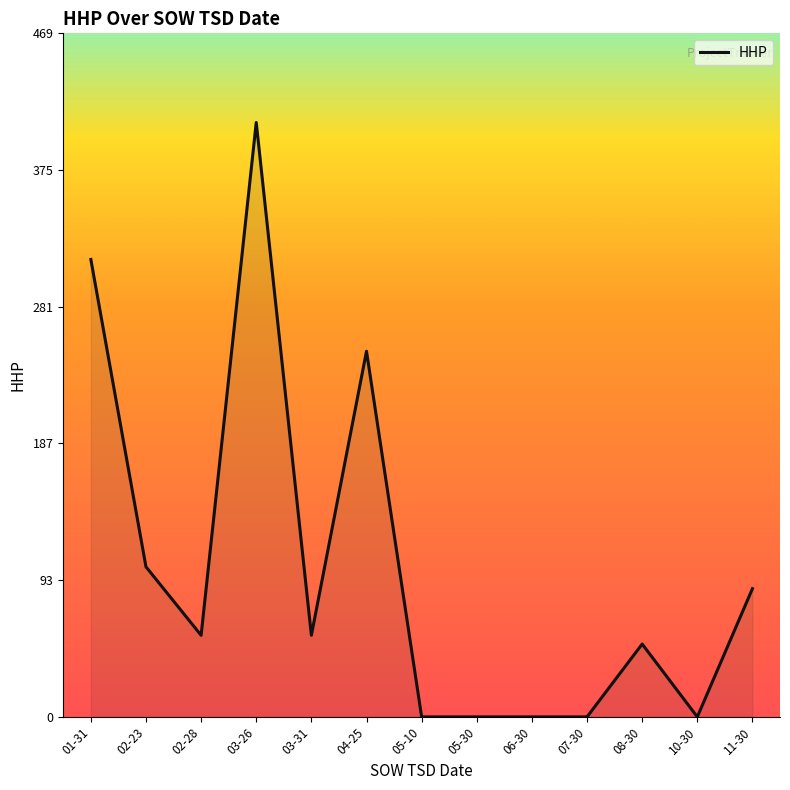

Reading right to left, list all the values displayed in this chart.

11-30=88	10-30=0	08-30=50	07-30=0	06-30=0	05-30=0	05-10=0	04-25=251	03-31=56	03-26=408	02-28=56	02-23=103	01-31=314